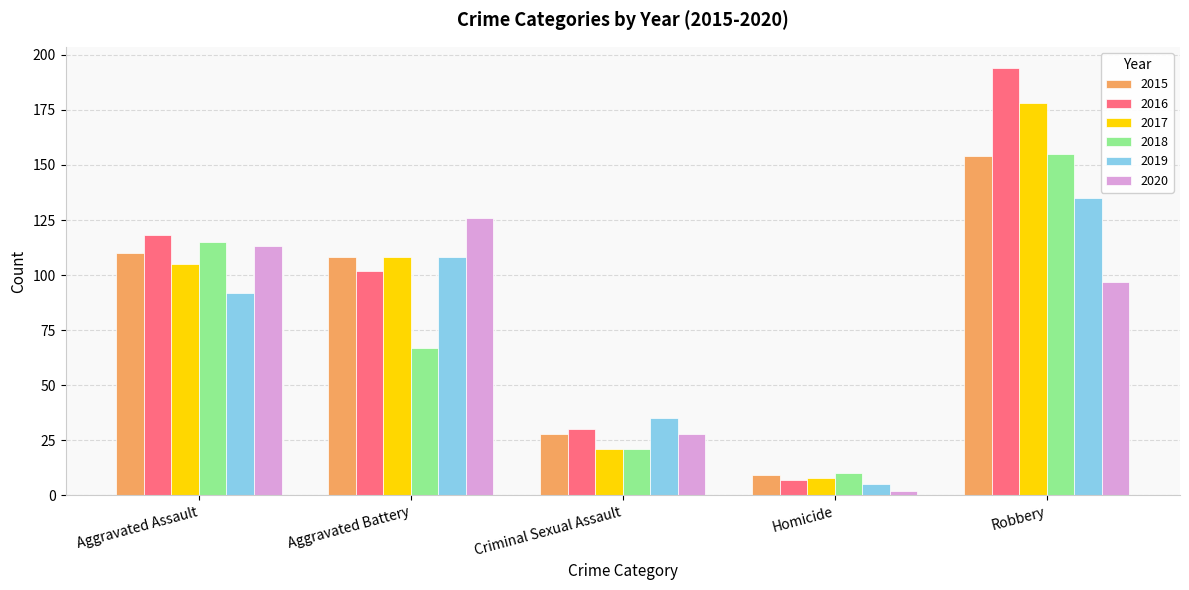

List the labels in order of 2019 value, largest first.

Robbery, Aggravated Battery, Aggravated Assault, Criminal Sexual Assault, Homicide